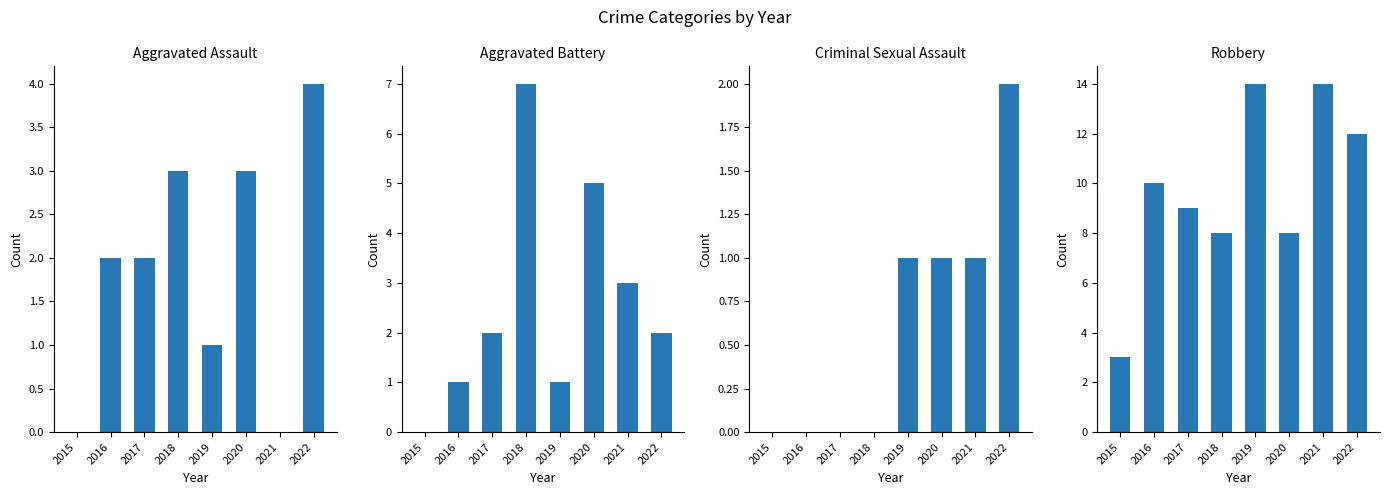

Reading right to left, transcribe all the data shown in this chart.

Aggravated Assault: 2022=4	2021=0	2020=3	2019=1	2018=3	2017=2	2016=2	2015=0
Aggravated Battery: 2022=2	2021=3	2020=5	2019=1	2018=7	2017=2	2016=1	2015=0
Criminal Sexual Assault: 2022=2	2021=1	2020=1	2019=1	2018=0	2017=0	2016=0	2015=0
Robbery: 2022=12	2021=14	2020=8	2019=14	2018=8	2017=9	2016=10	2015=3